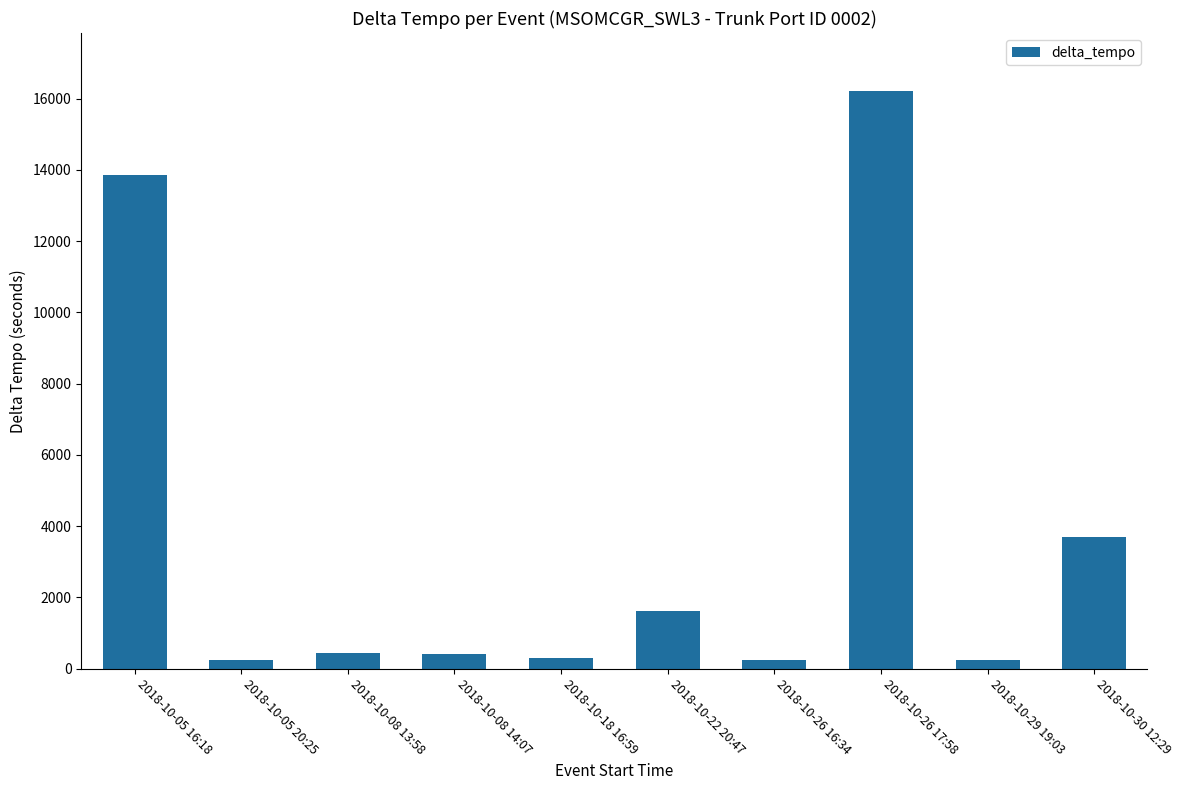

Is it true that the value at 2018-10-22 20:47 is 1616?

True